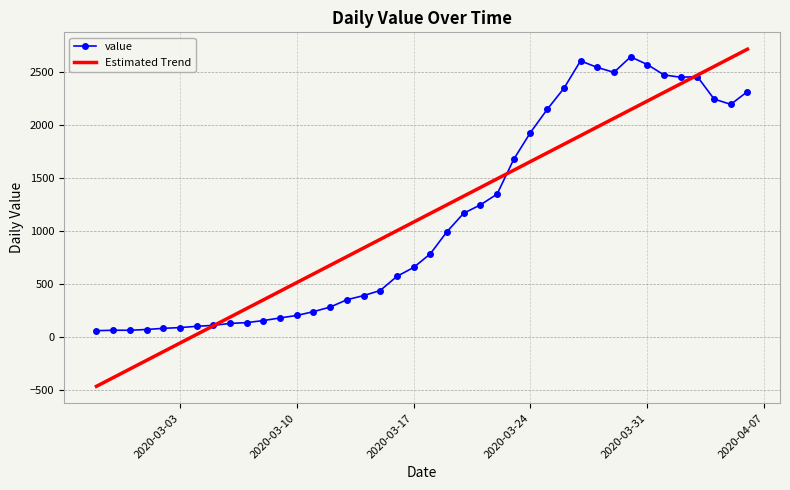

What is the maximum value for value?

2638.0